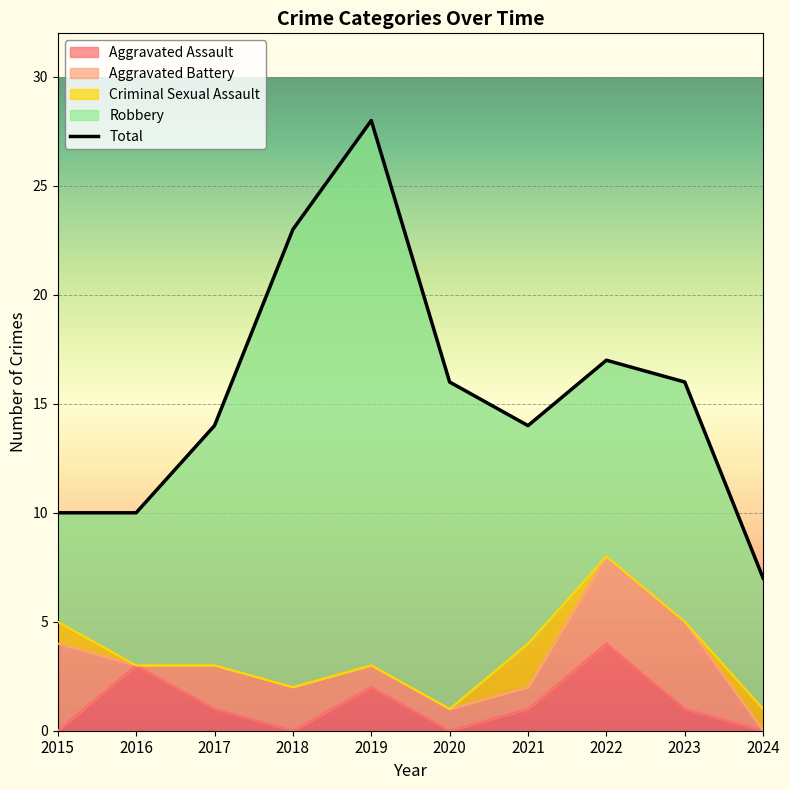

At which category does Aggravated Battery reach its first local valley?

2016